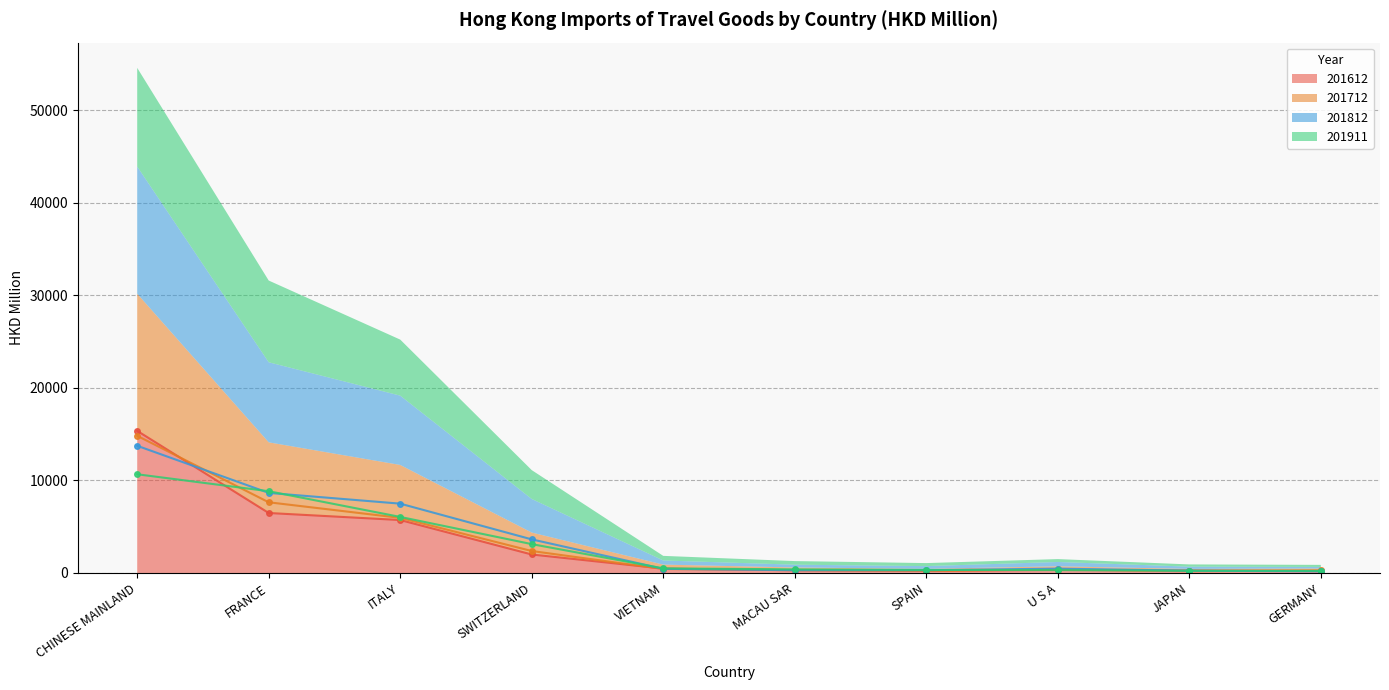

How many values in the 201812 vs 201612 series exceed 474?

5